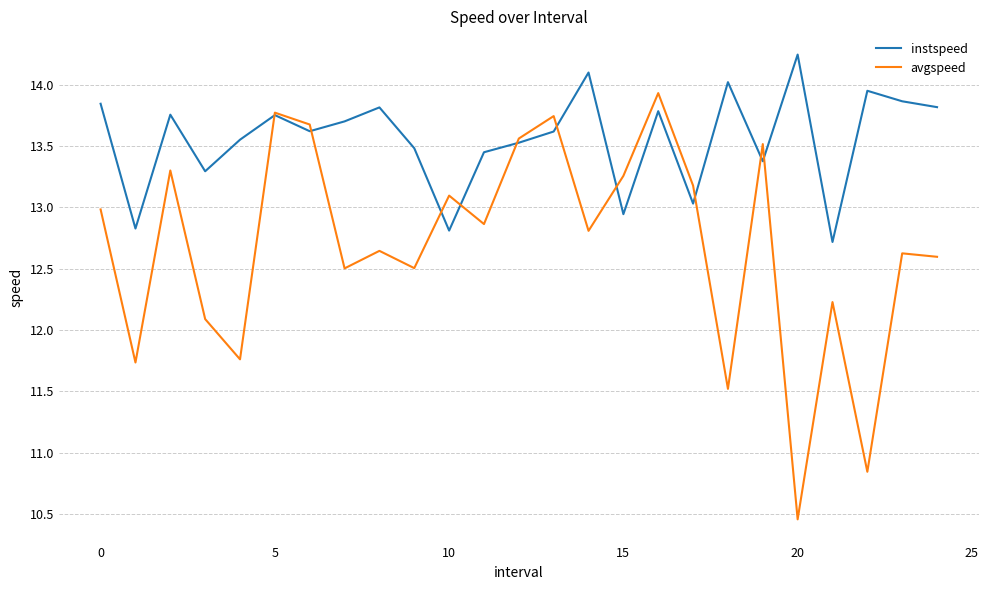

Rank the series by their maximum value, from lowest to highest.

avgspeed, instspeed